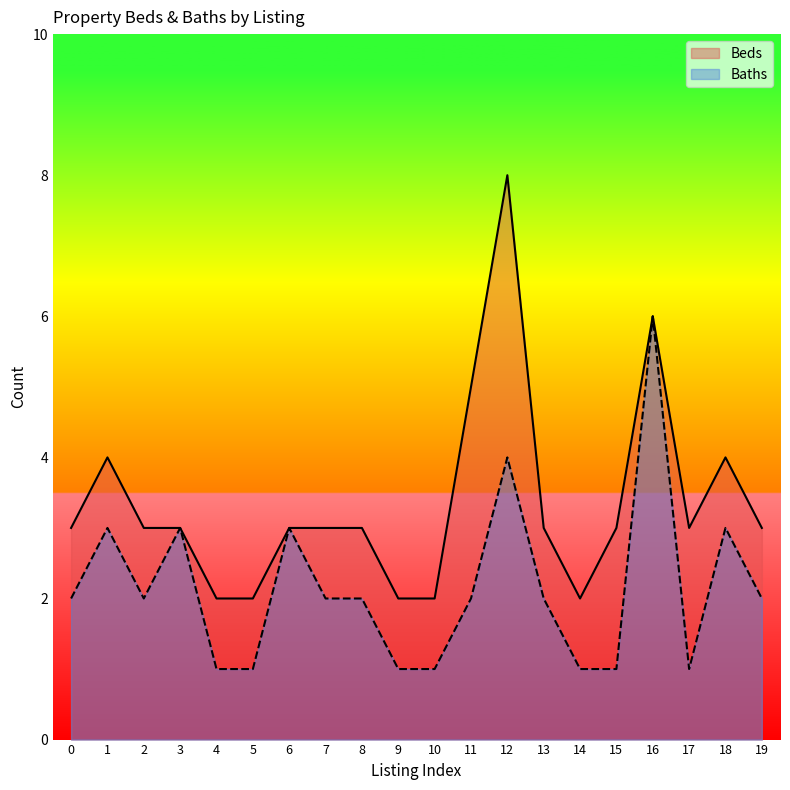

What value does the Baths series have at 9?

1